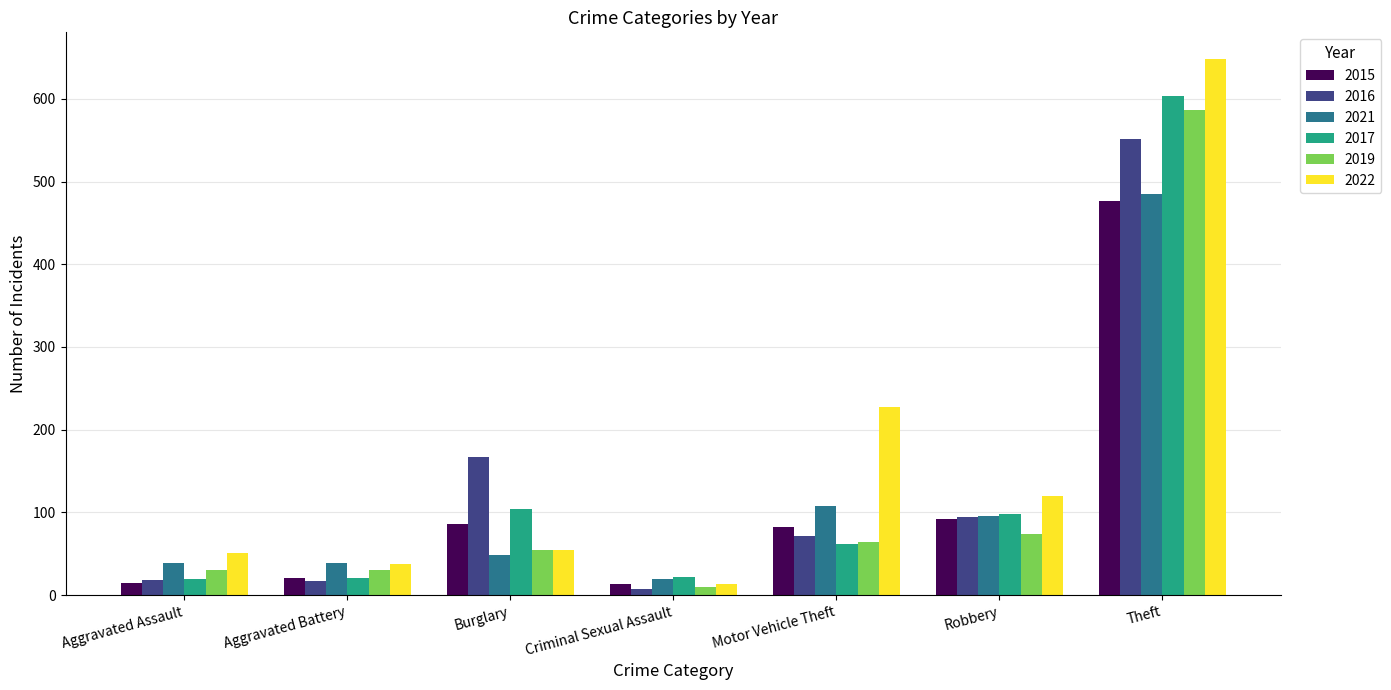

What is the difference between the highest and lowest values at Burglary?

119